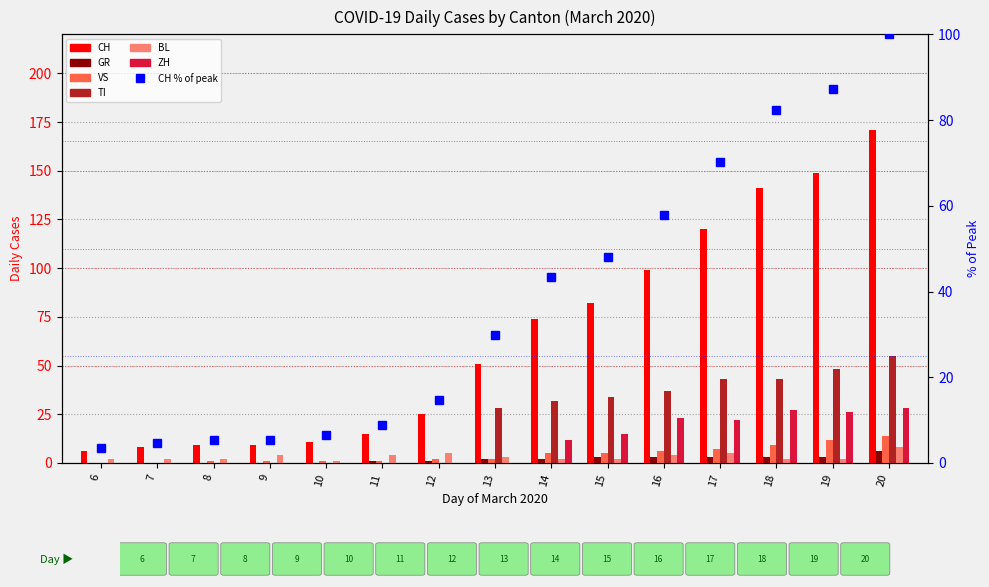

The BL series shows 2 at 14. True or false?

True